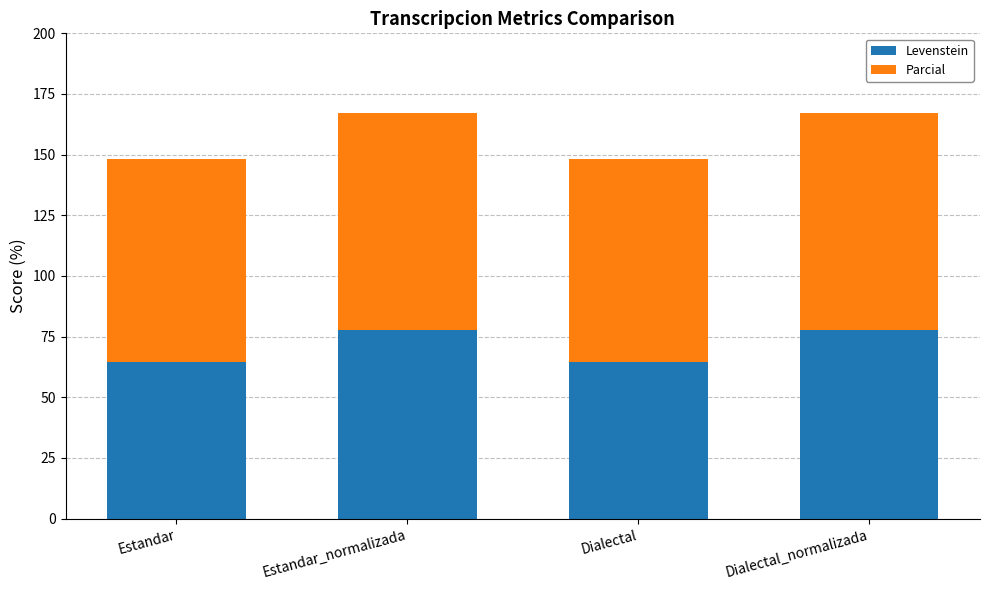

The Levenstein series shows 88.5 at Estandar. True or false?

False